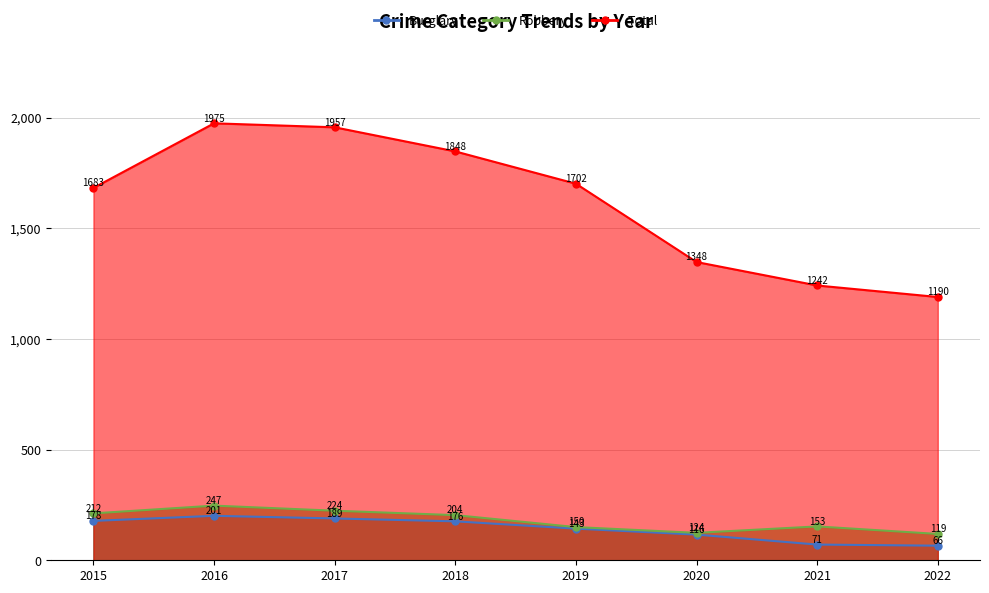

Rank the categories by Total value from lowest to highest.

2022, 2021, 2020, 2015, 2019, 2018, 2017, 2016